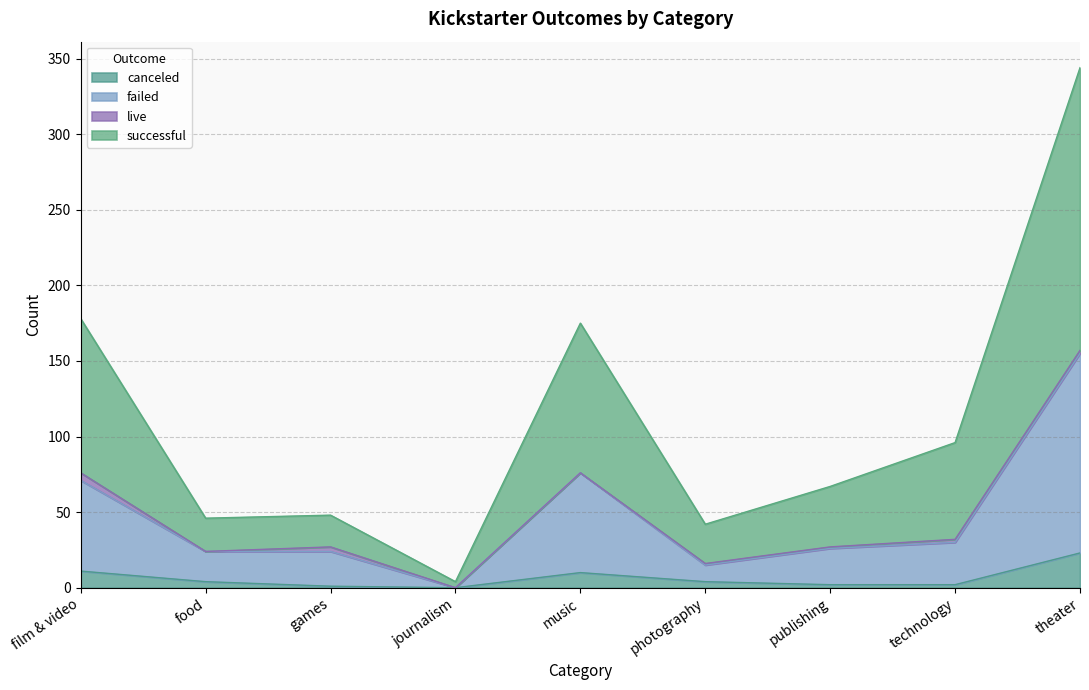

List the labels in order of canceled value, smallest first.

journalism, games, publishing, technology, food, photography, music, film & video, theater